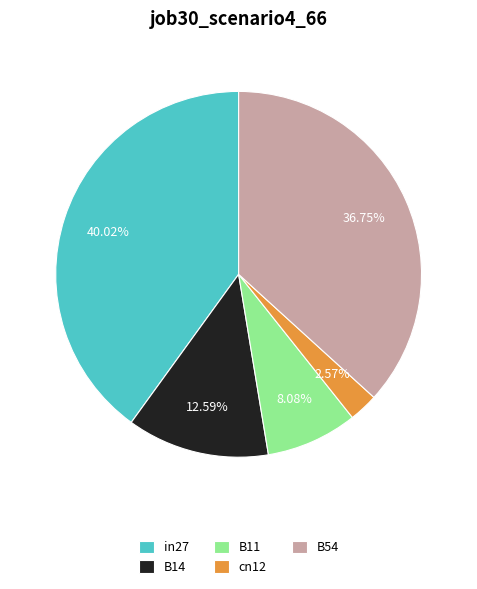

Do cn12 and B11 together represent more than half of the pie?

No